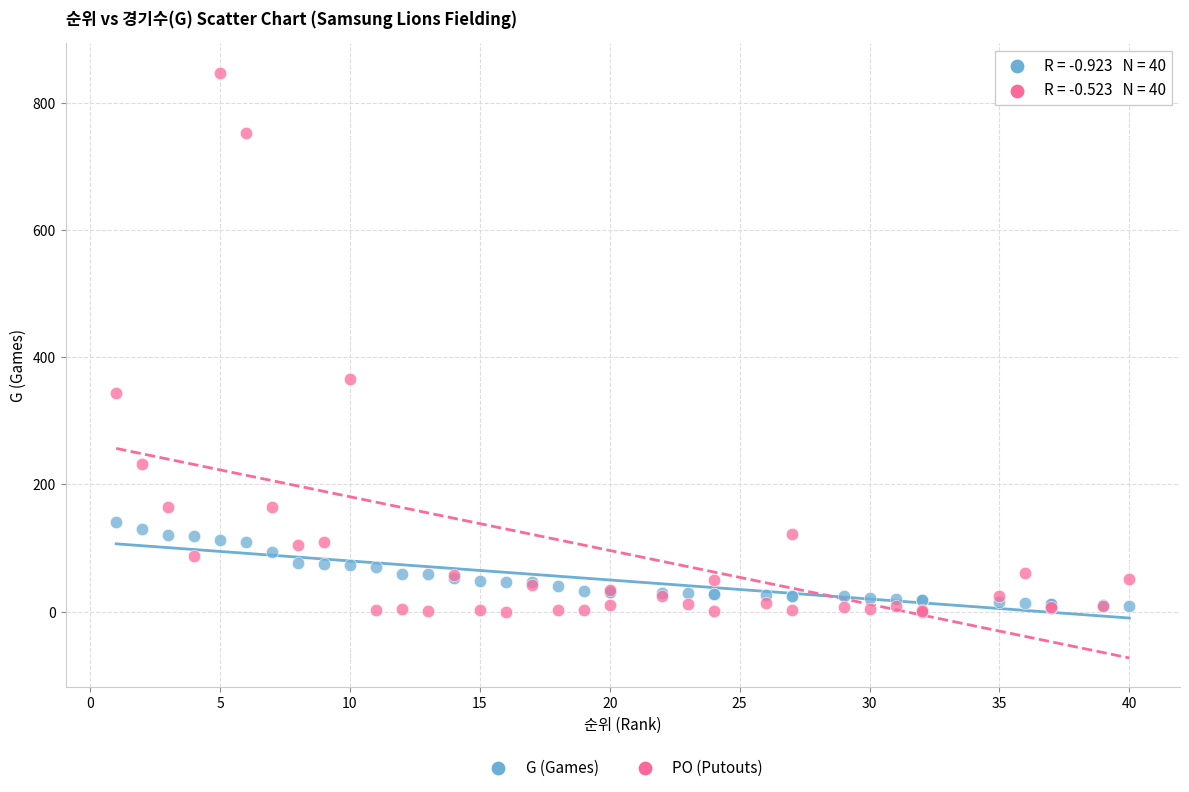

Which series contains the highest Y value?

PO (Putouts)